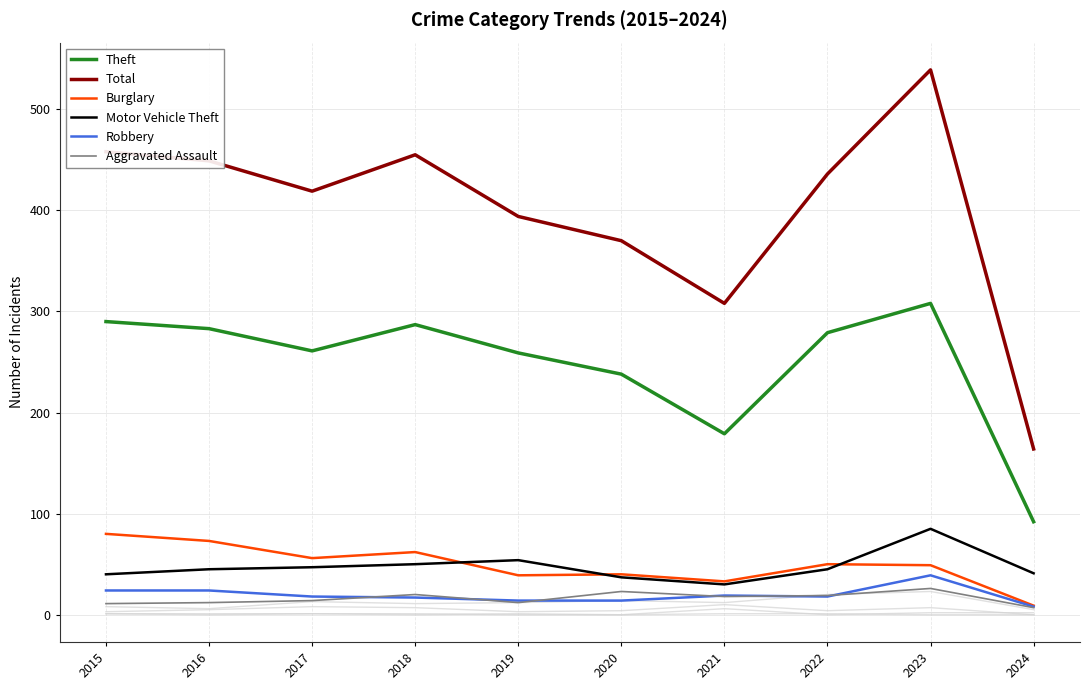

What is the smallest value displayed?

7